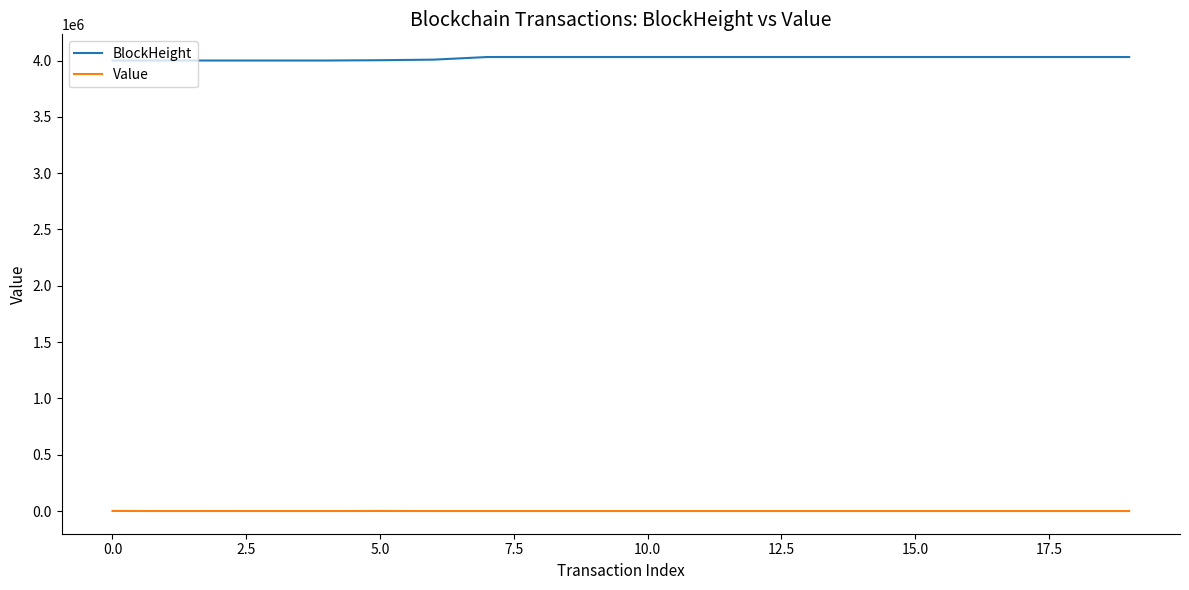

Which series has the largest total across all categories?

BlockHeight